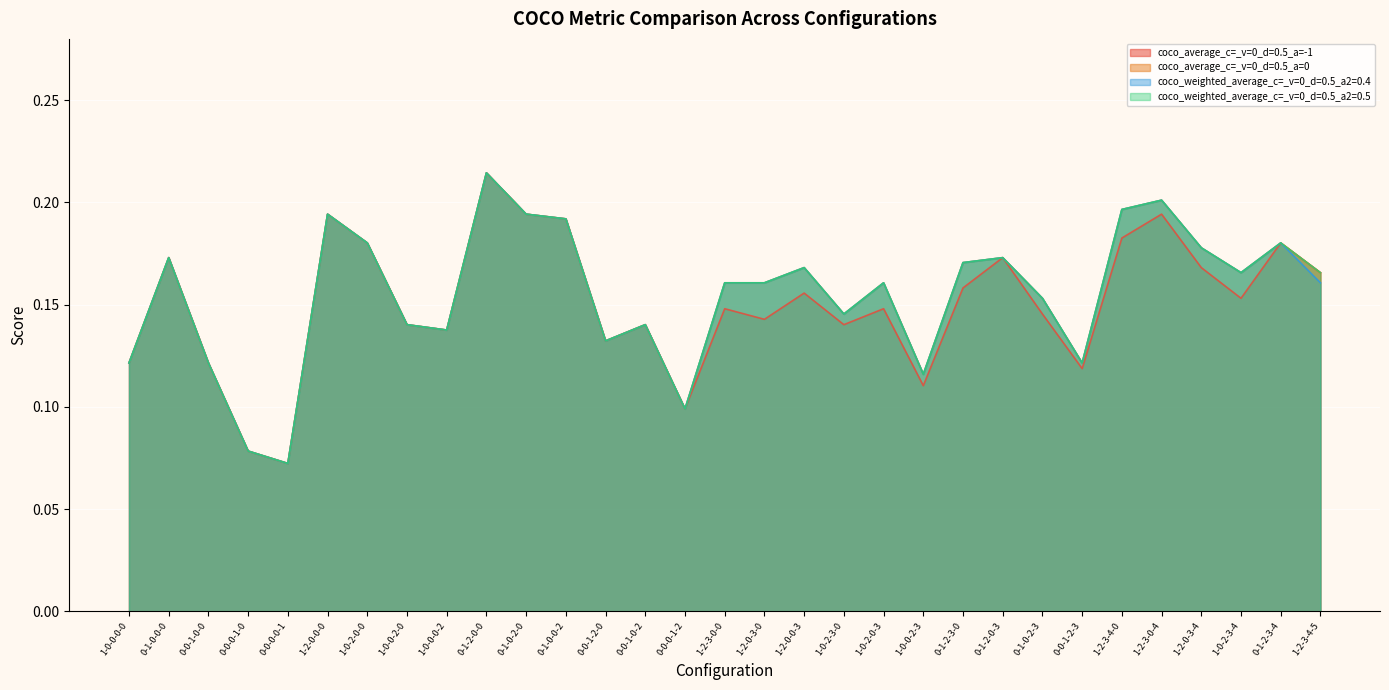

Between 1-2-3-0-0 and 0-1-2-3-0, which series saw the biggest shift?

coco_average_c=_v=0_d=0.5_a=-1